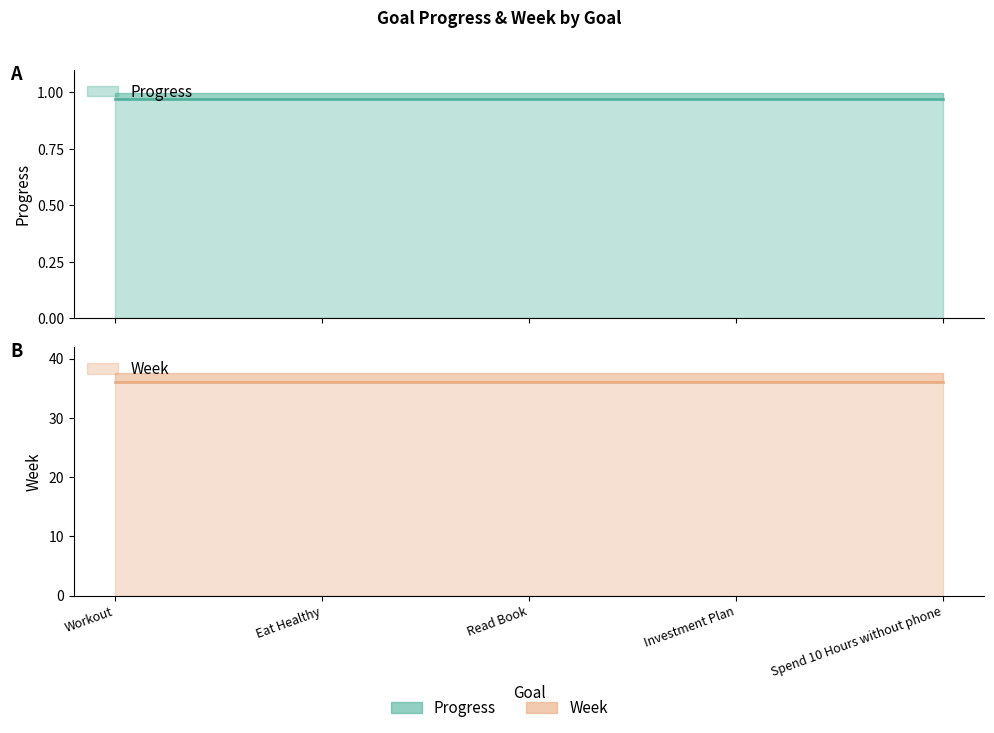

The Progress series shows 1.0 at Read Book. True or false?

True